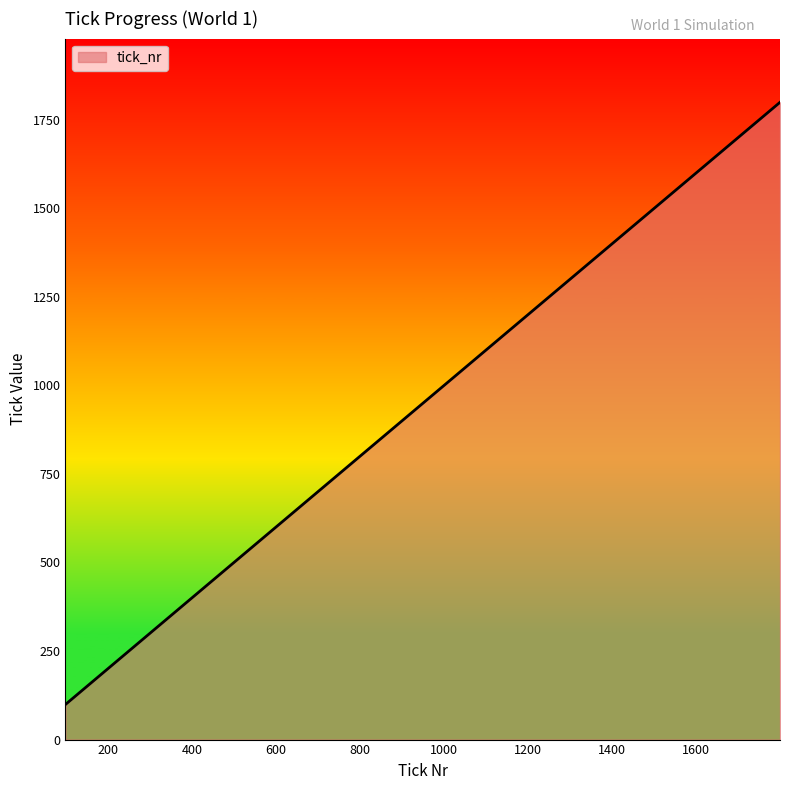

What is the difference between the maximum and second lowest values?

1600